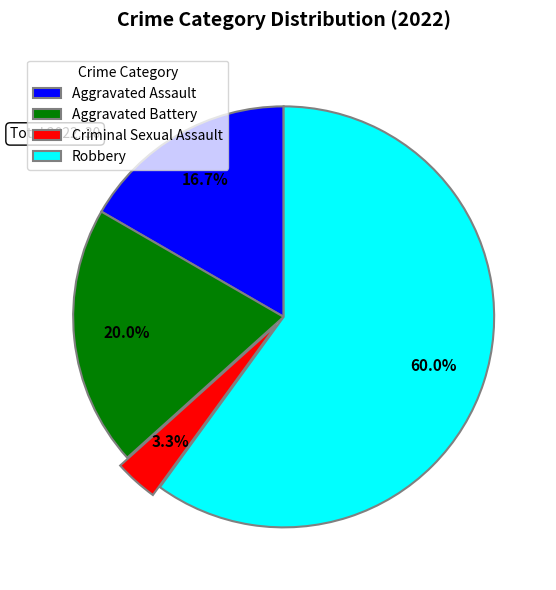

How many segments does this pie chart have?

4